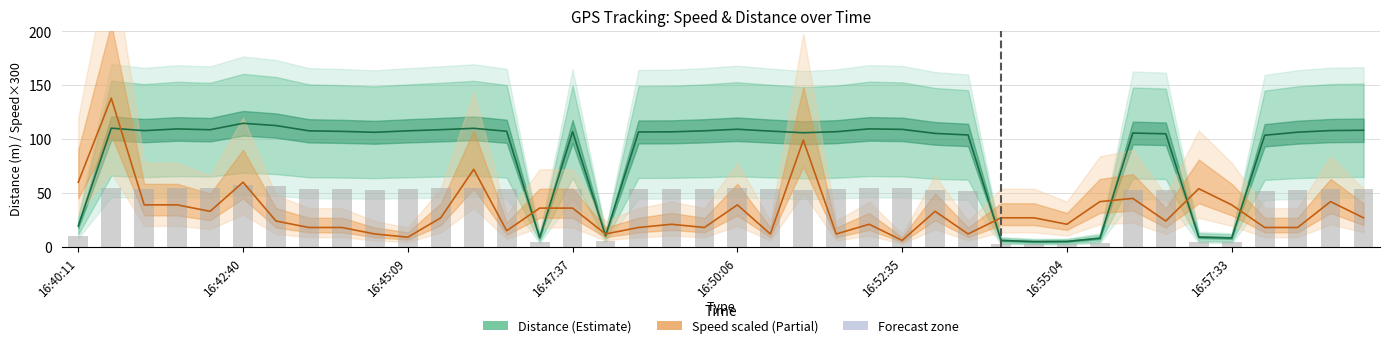

How many values in the distance series are below 106?

15